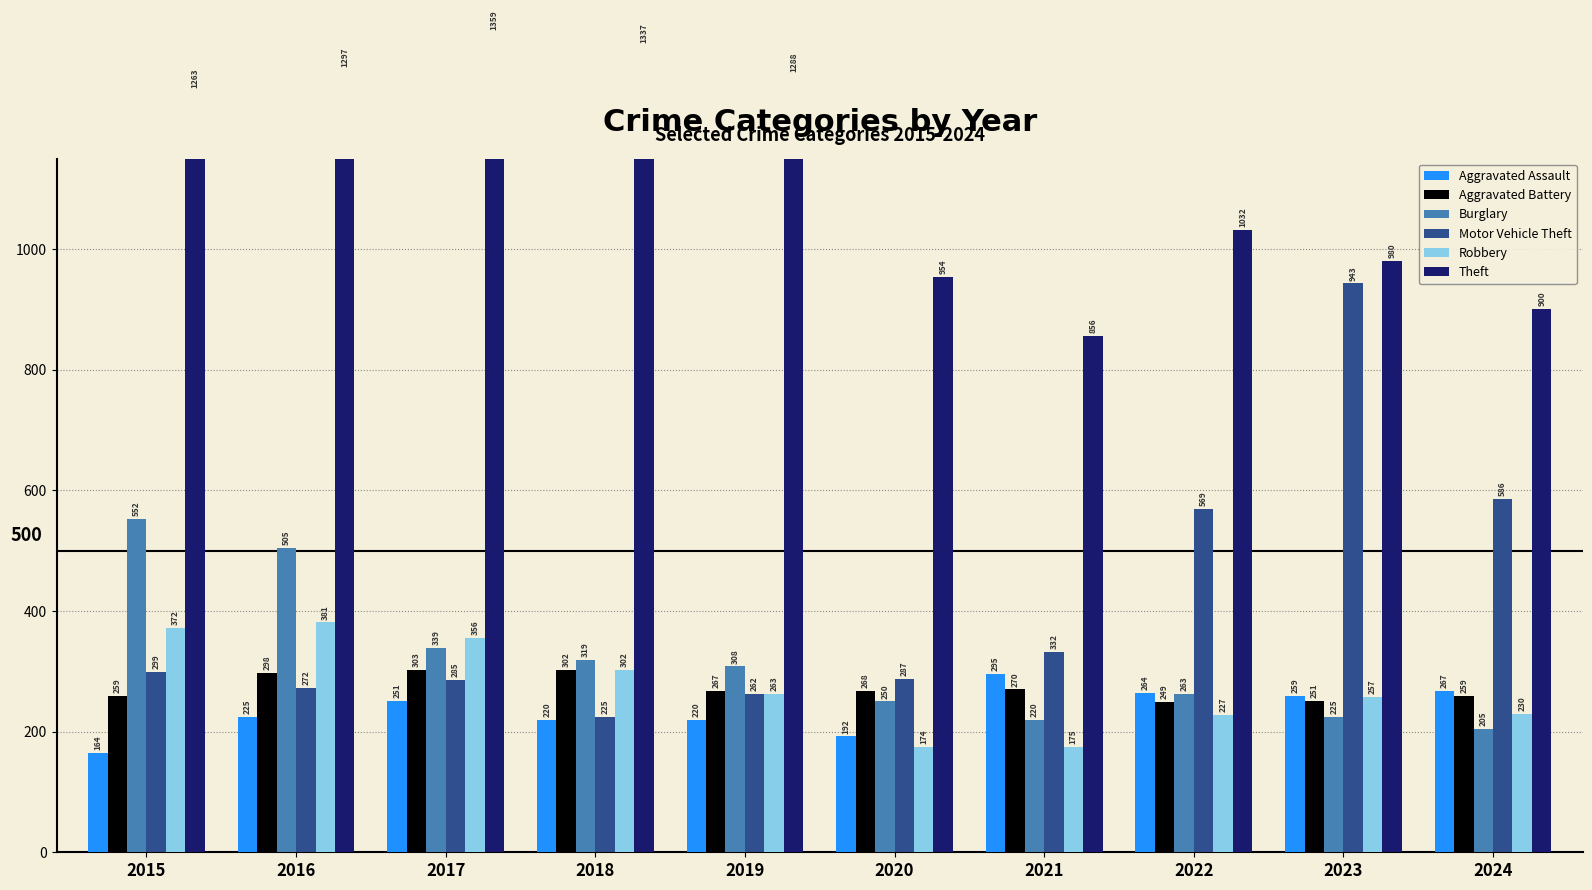

The Aggravated Assault series shows 220 at 2019. True or false?

True